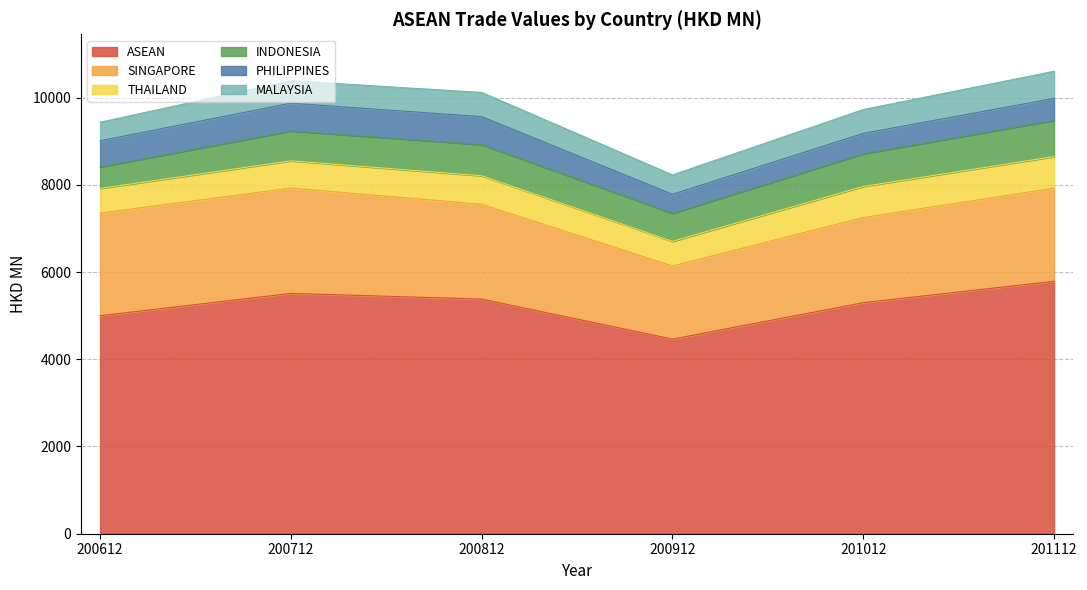

What are all the series names shown in the legend?

ASEAN, SINGAPORE, THAILAND, INDONESIA, PHILIPPINES, MALAYSIA